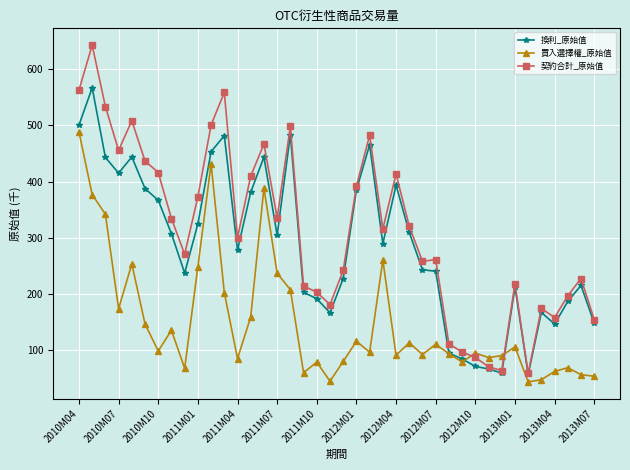

What is the value of the 契約合計_原始值 point at the 1st from the left?

562.8